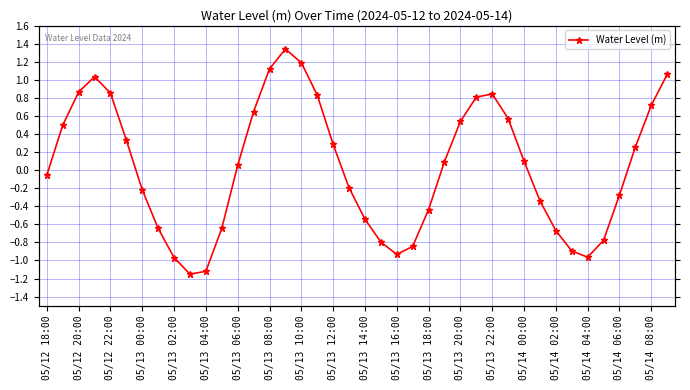

Does the chart have visible grid lines?

Yes